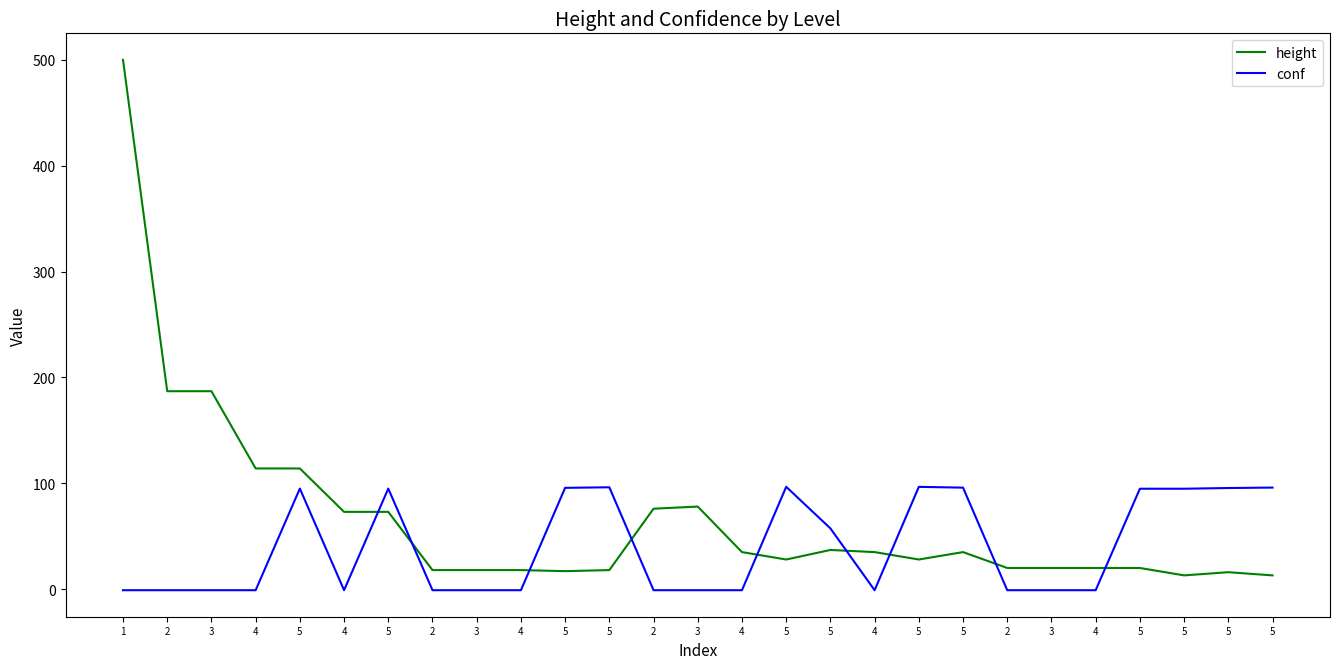

Does the chart display data point markers on the line(s)?

No